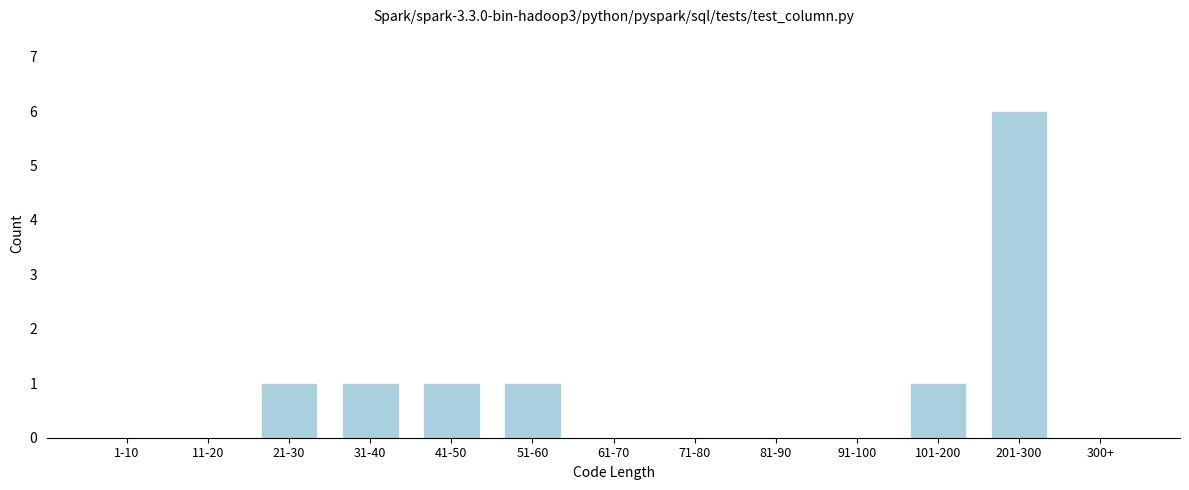

Reading right to left, what are all the values shown in this chart?

300+=0	201-300=6	101-200=1	91-100=0	81-90=0	71-80=0	61-70=0	51-60=1	41-50=1	31-40=1	21-30=1	11-20=0	1-10=0